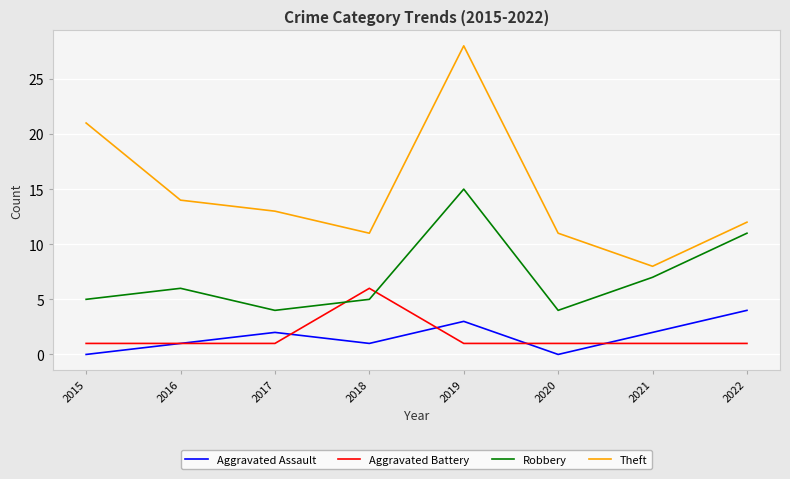

What is the total value across all series at 2021?

18